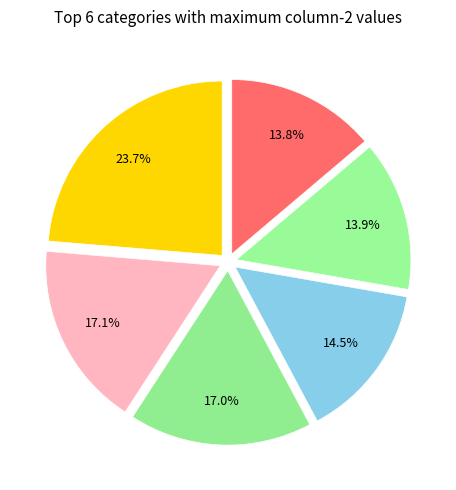

Count the number of slices in the pie.

6